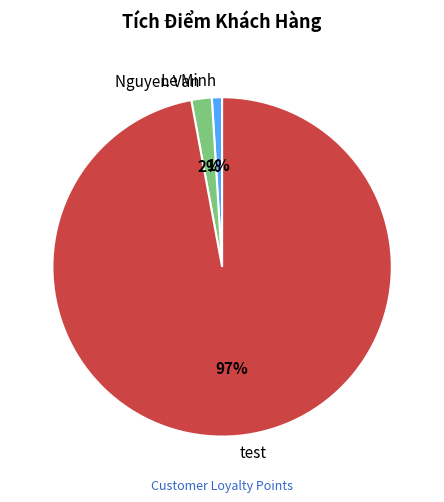

How many slices are in this pie chart?

3